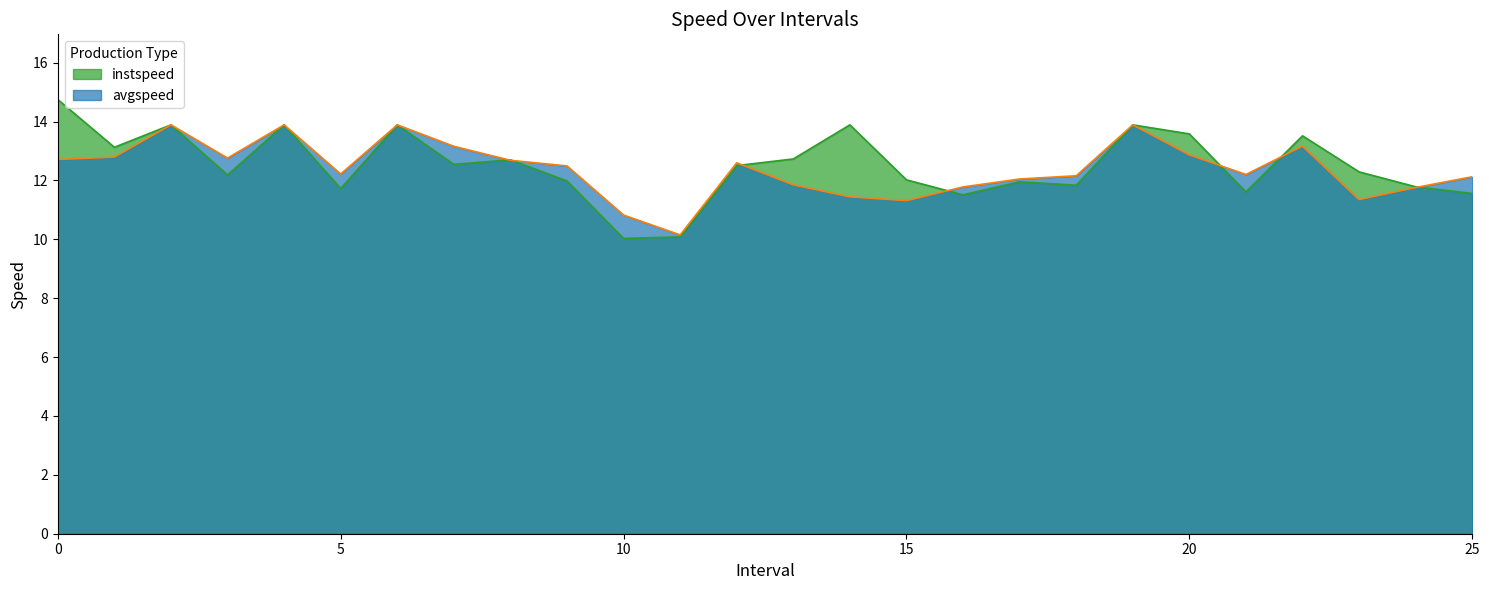

Is the value of instspeed at 12.0 greater than the value of avgspeed at 13.0?

Yes